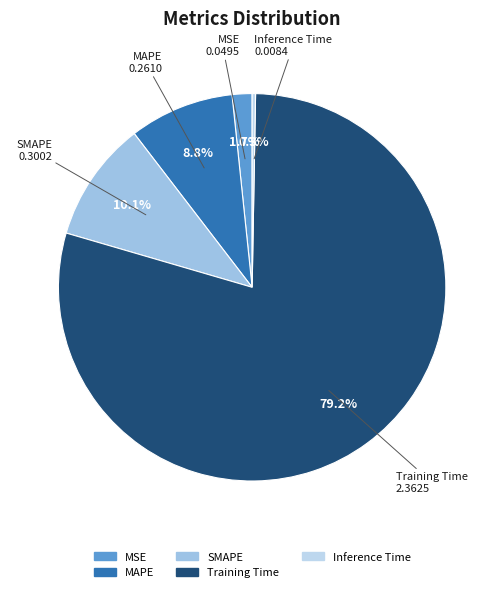

To the nearest percent, what is the combined percentage of Inference Time and SMAPE?

10%